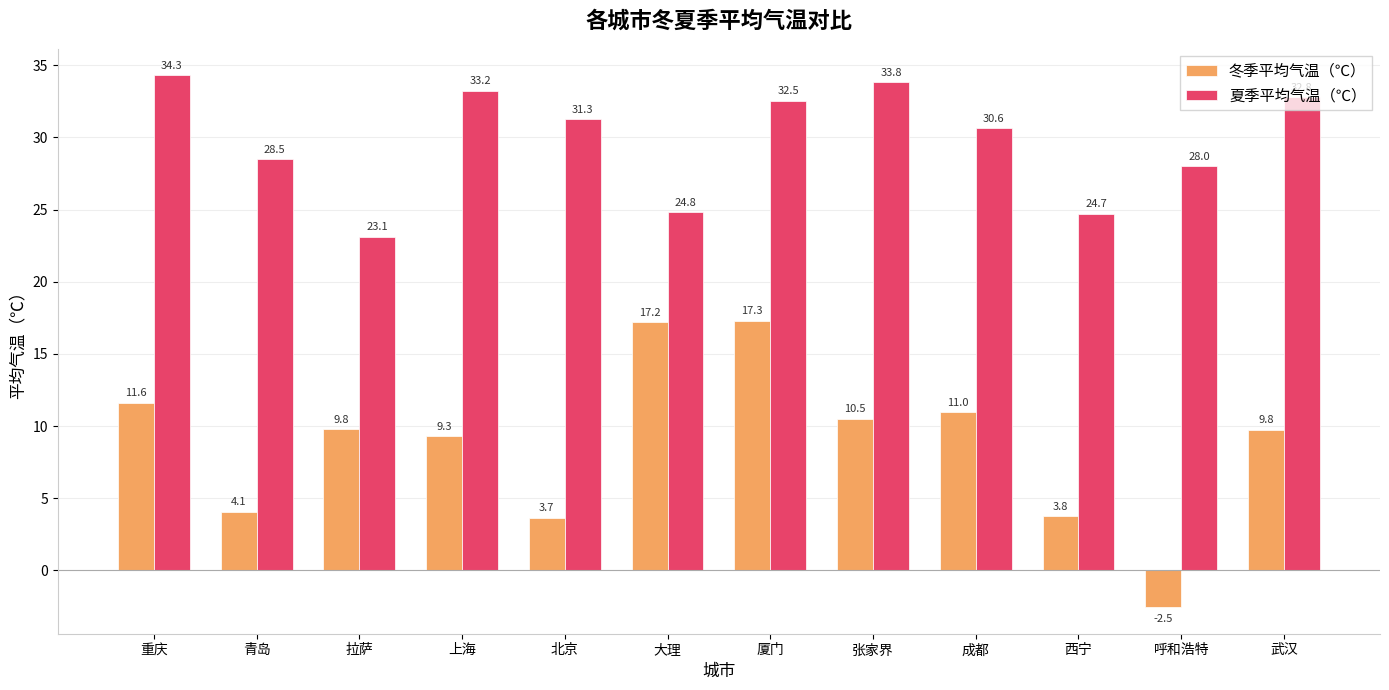

Rank the series by their maximum value, from lowest to highest.

冬季平均气温（℃）, 夏季平均气温（℃）